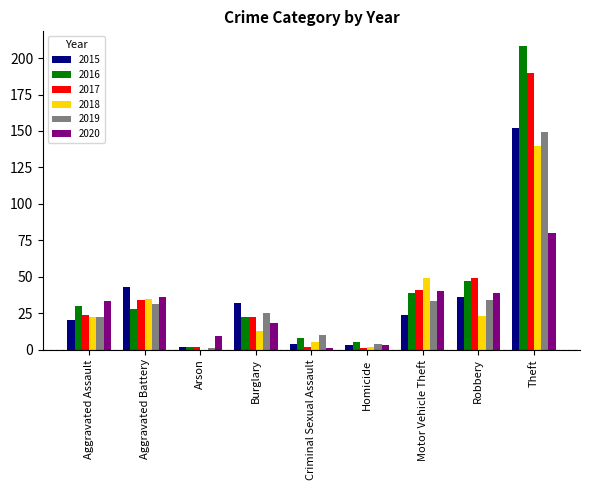

How many groups of bars are there?

9